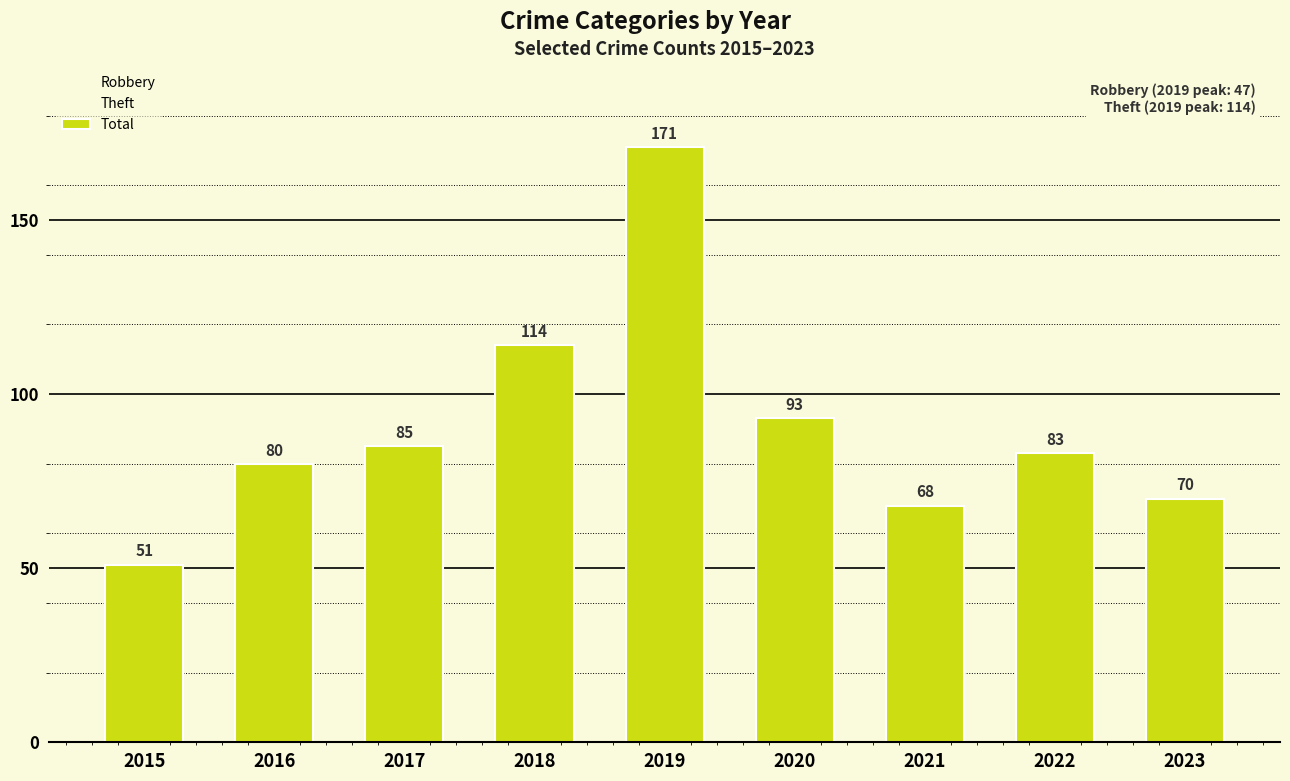

Which category has the lowest value in the Robbery series?

2015